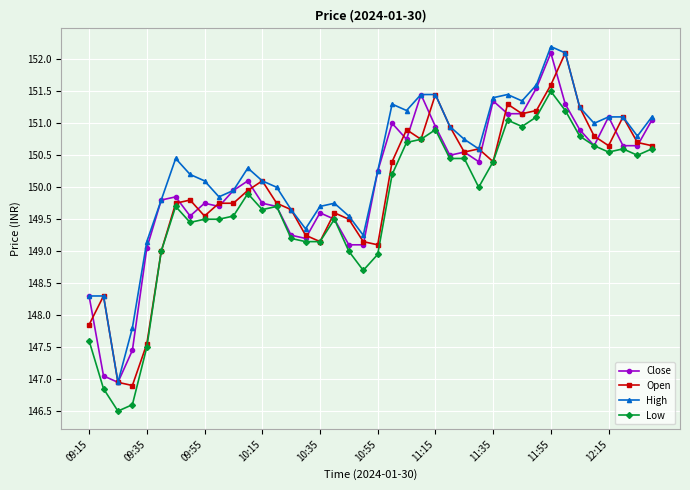

True or false: High and Low cross at least once.

False